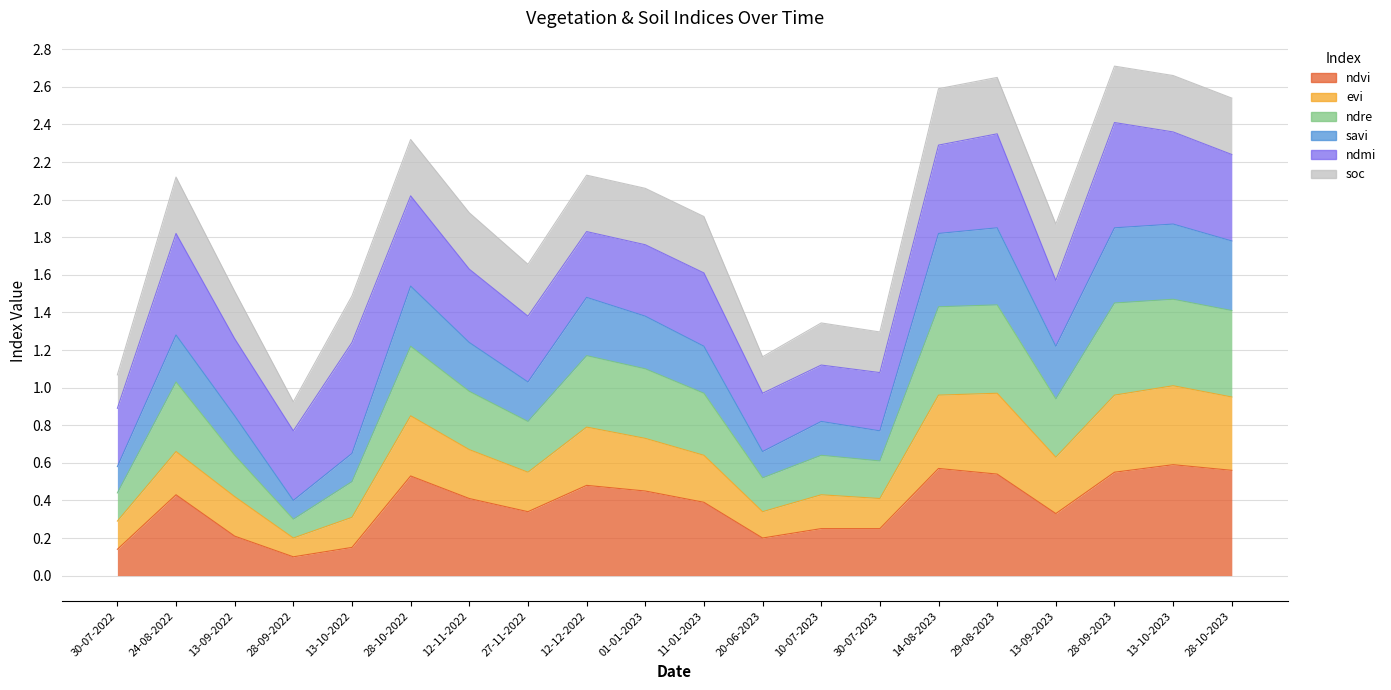

Does the chart display data point markers on the line(s)?

No